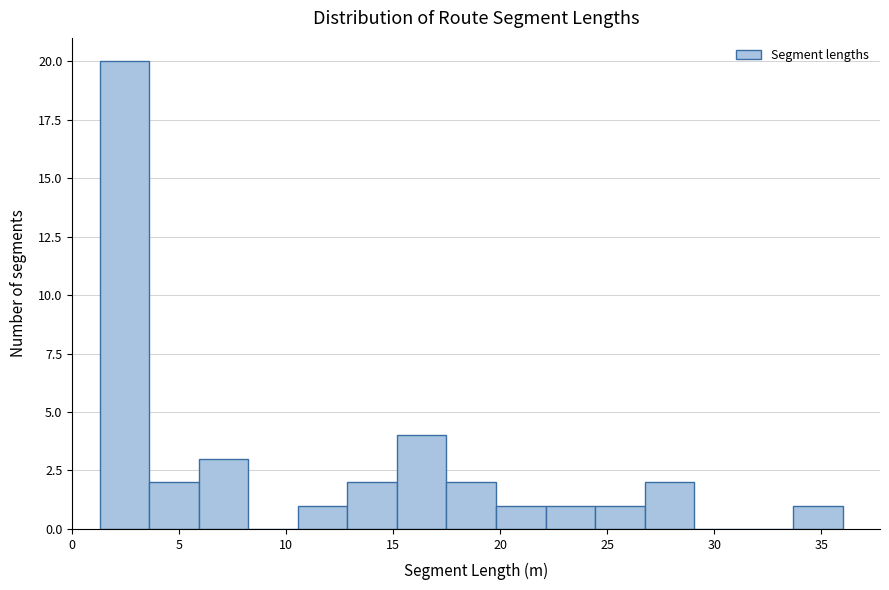

Reading left to right, list every bar in this chart as the range it spans on the x-axis followed by its height. Neither the bar edges nor the heights are printed on the chart, so give them approximately, as read against the axes.

1.5 to 3.5: 20
3.5 to 6.0: 2
6.0 to 8.0: 3
8.0 to 10.5: 0
10.5 to 13.0: 1
13.0 to 15.0: 2
15.0 to 17.5: 4
17.5 to 20.0: 2
20.0 to 22.0: 1
22.0 to 24.5: 1
24.5 to 26.5: 1
26.5 to 29.0: 2
29.0 to 31.5: 0
31.5 to 33.5: 0
33.5 to 36.0: 1